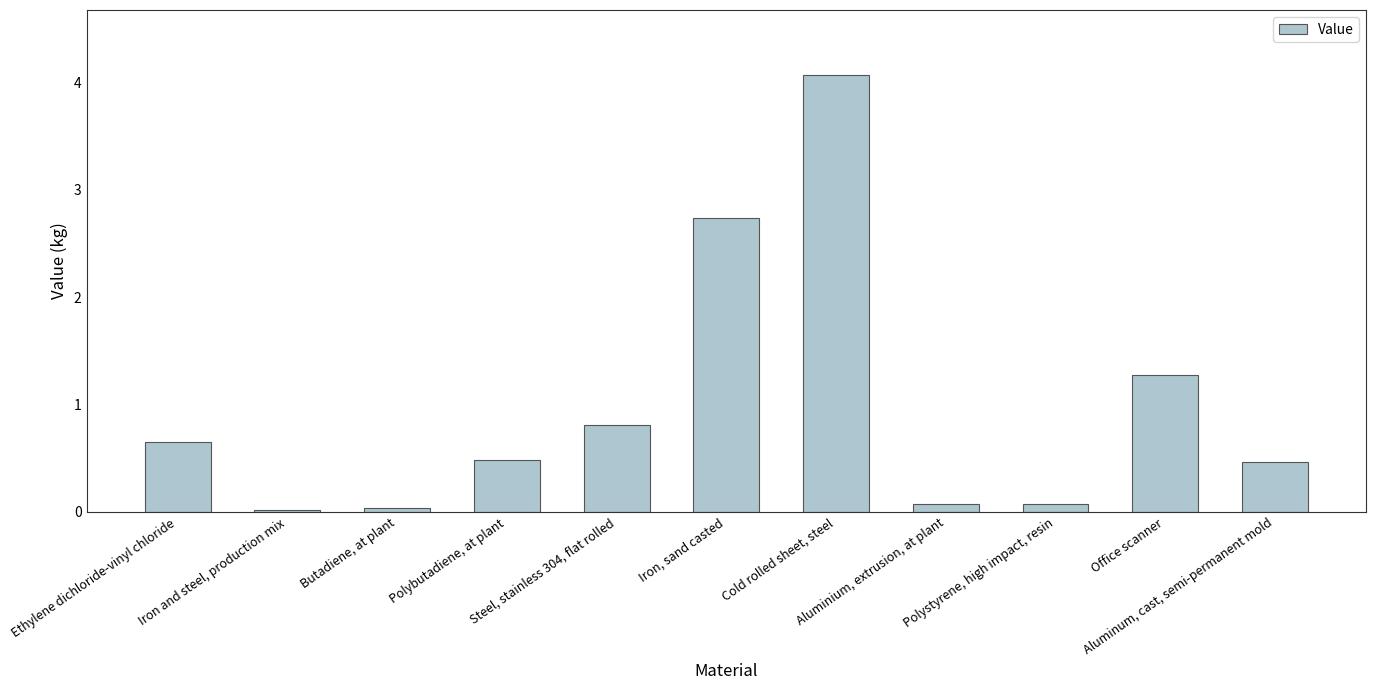

What is the greatest value displayed?

4.1